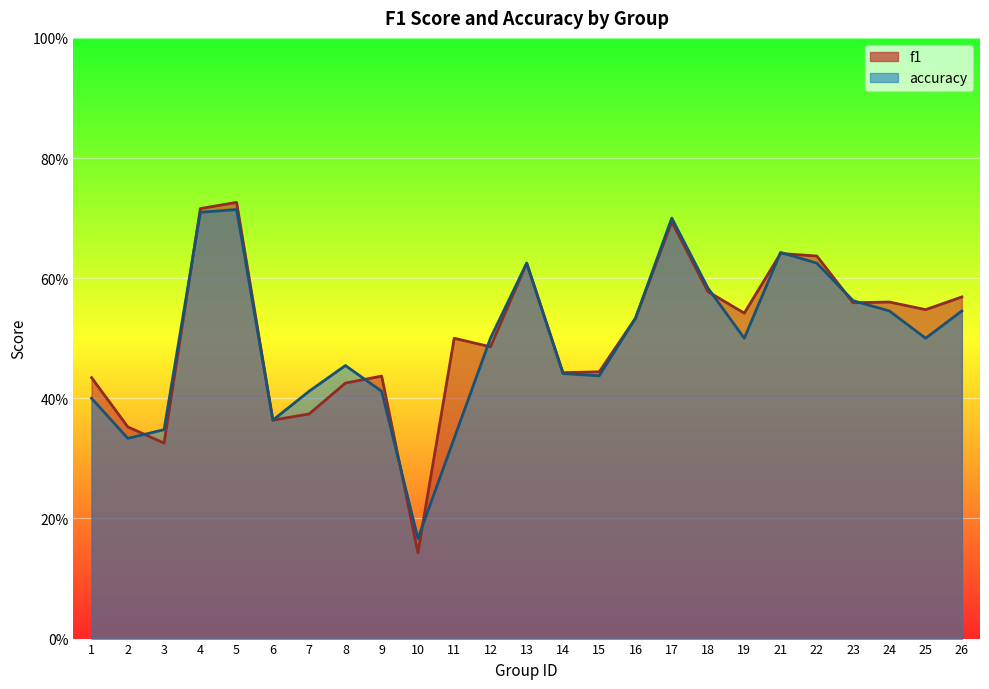

Which series has the widest spread of values?

f1